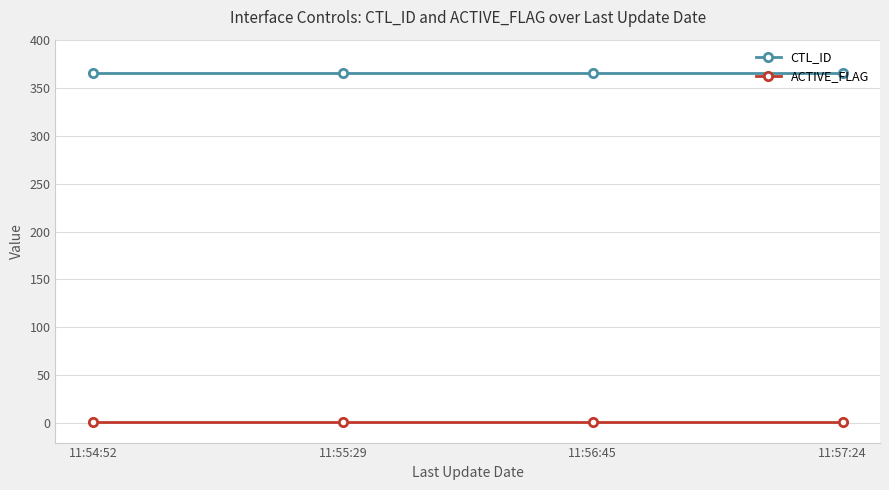

At how many categories does at least one series exceed 33?

4